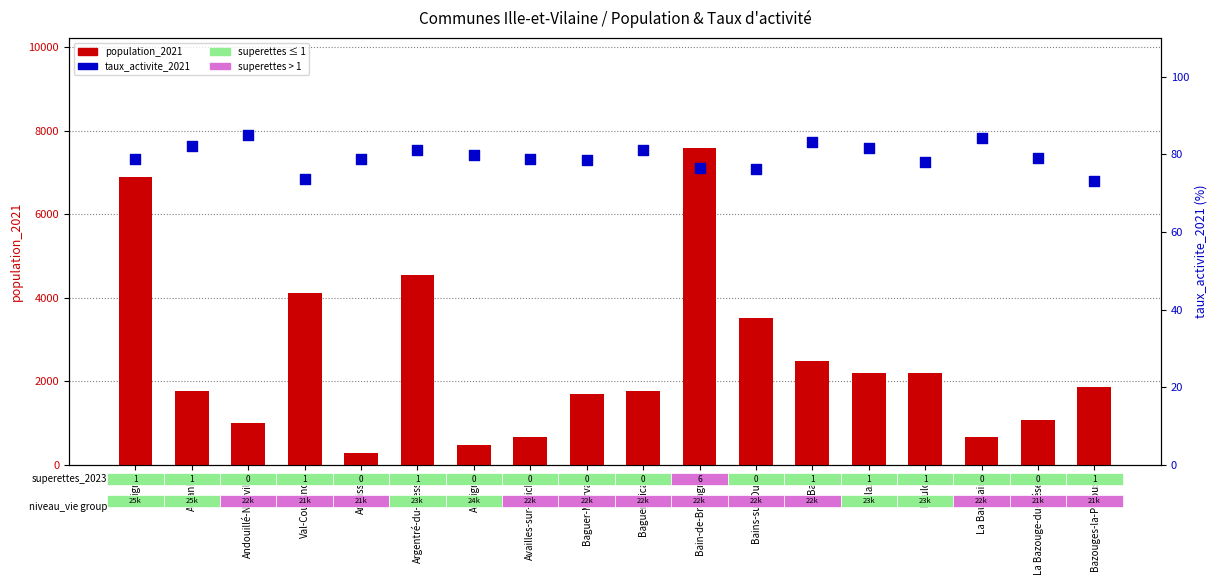

Which series contains the lowest Y value?

taux_activite_2021